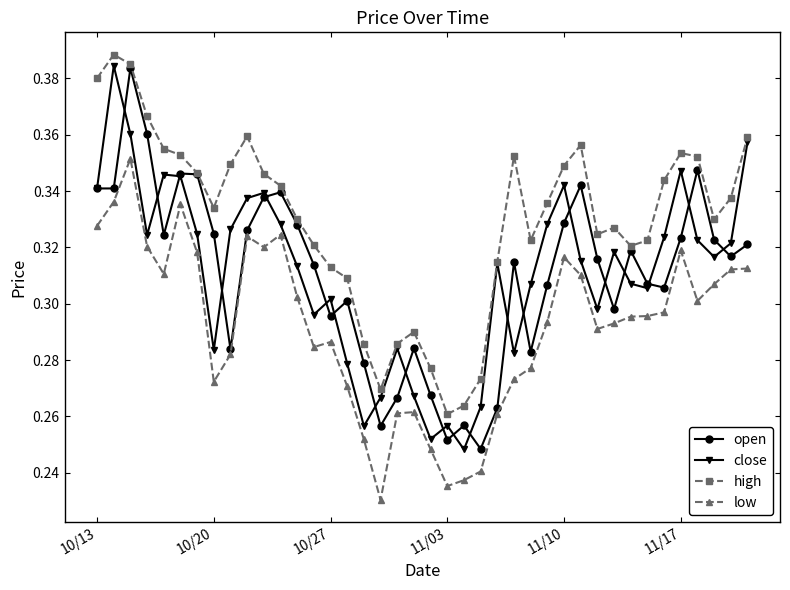

At how many categories does at least one series exceed 0?

40